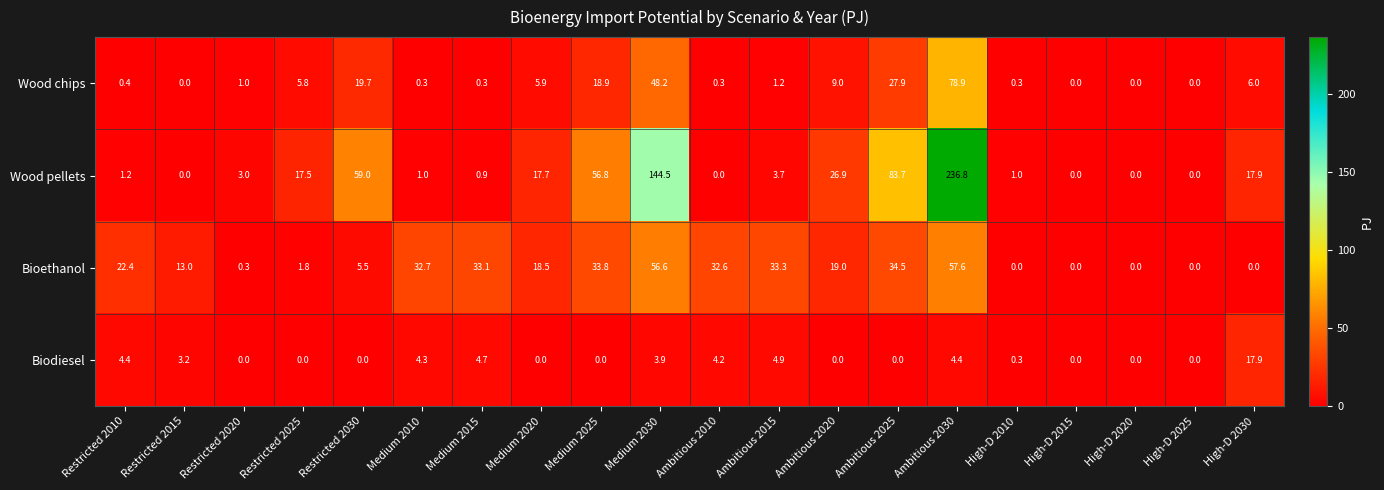

Is it true that Wood chips equals 18.9 at Medium 2025?

True